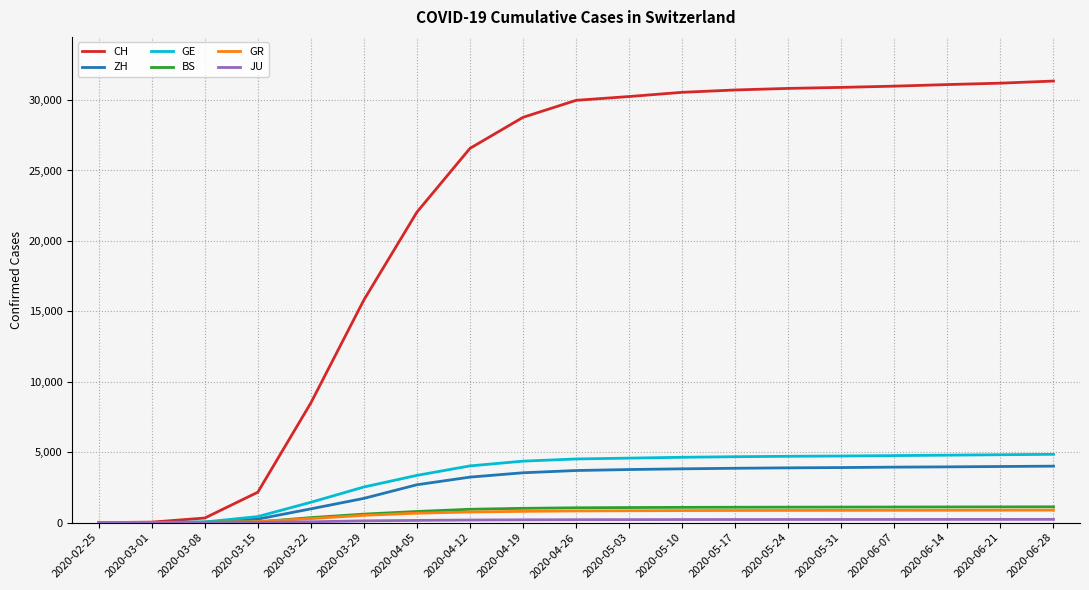

Does the chart display data point markers on the line(s)?

No